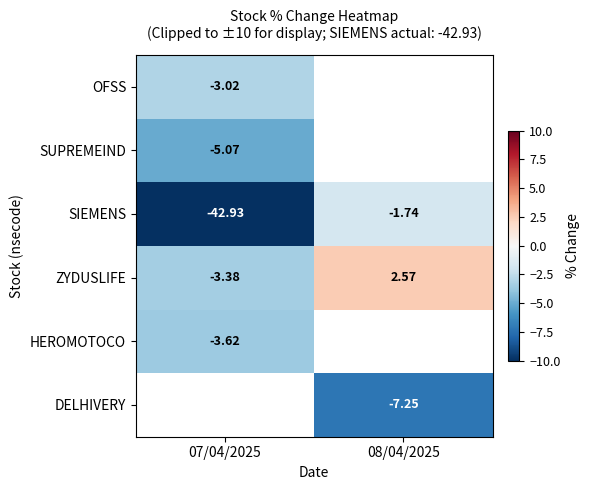

At how many categories does at least one series exceed -1?

1